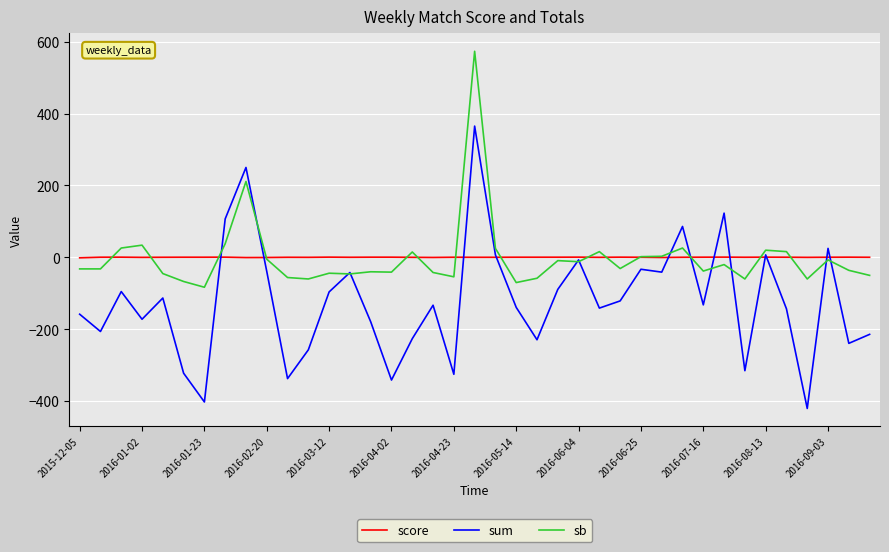

What is the maximum value for sb?

573.0